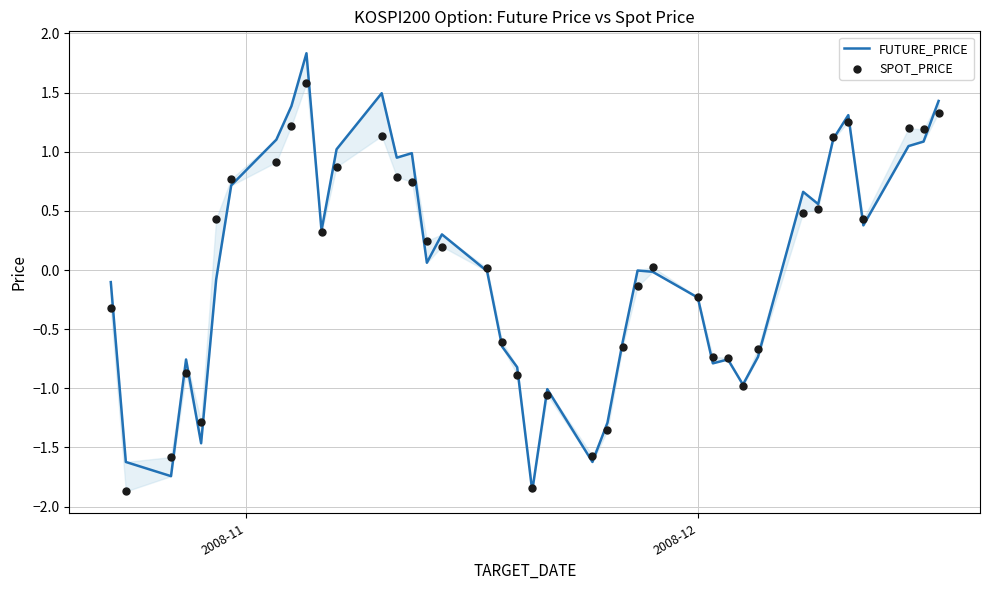

What are all the series names shown in the legend?

FUTURE_PRICE, SPOT_PRICE